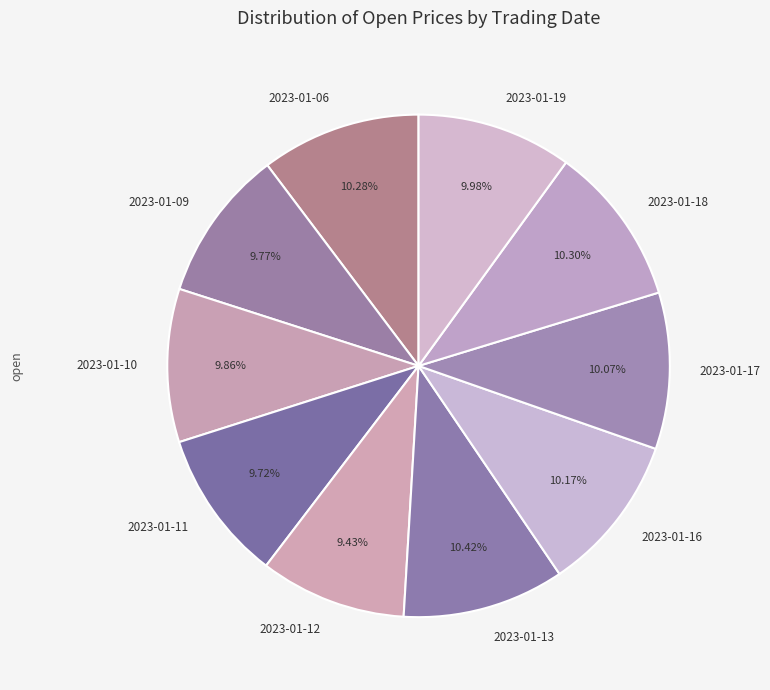

Count the number of slices in the pie.

10